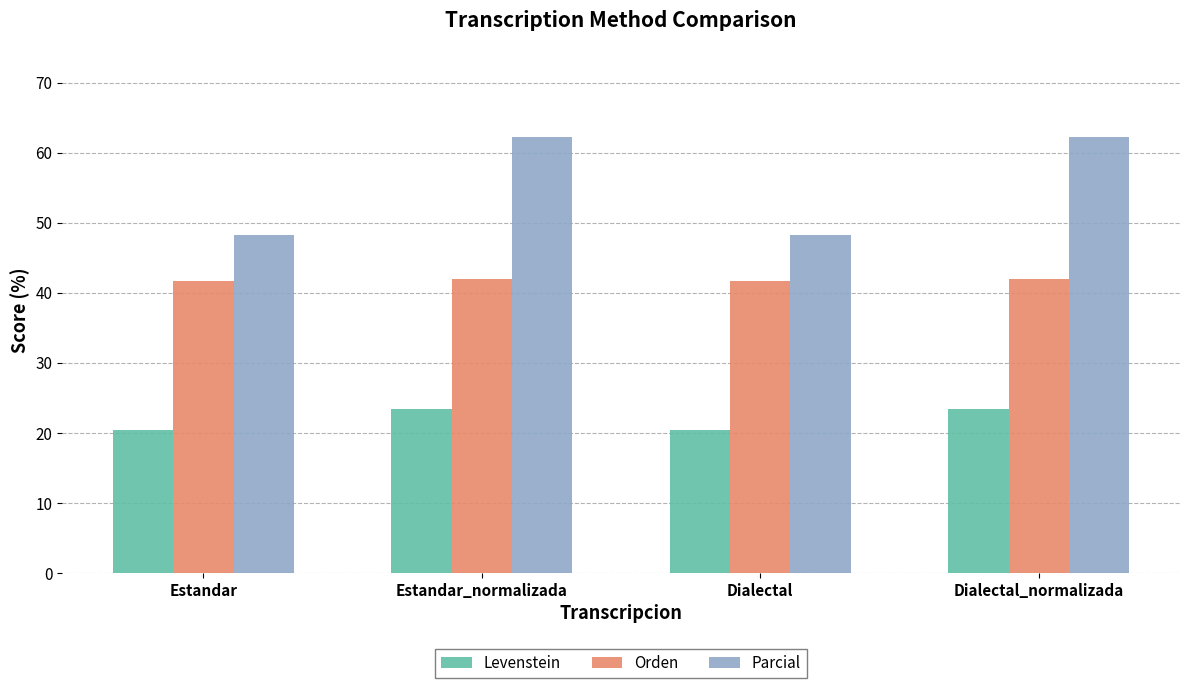

Are the bars horizontal?

No